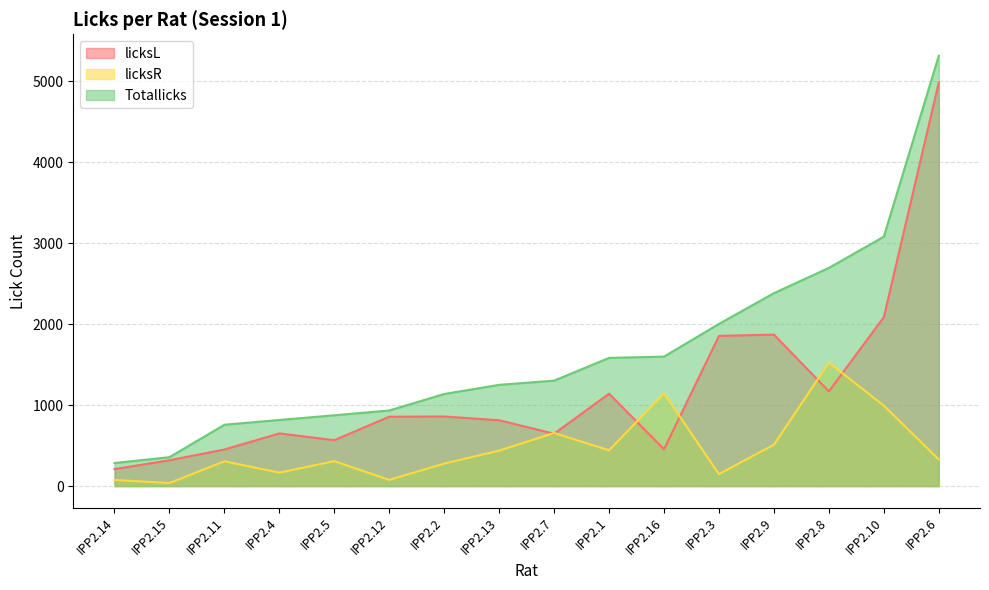

Count the number of categories in the chart.

16